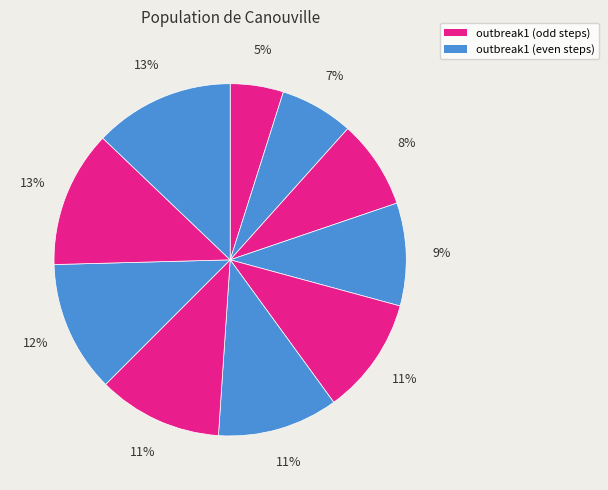

Which slice is the largest?

step10